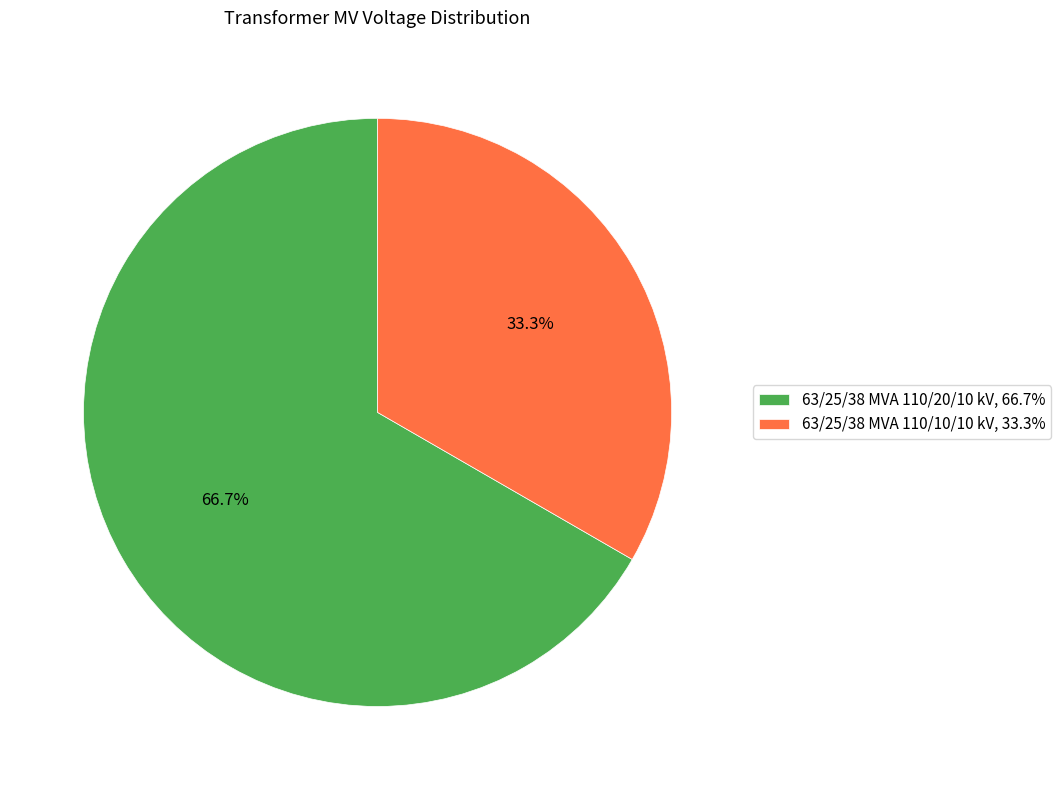

Is 63/25/38 MVA 110/10/10 kV the majority of the pie?

No